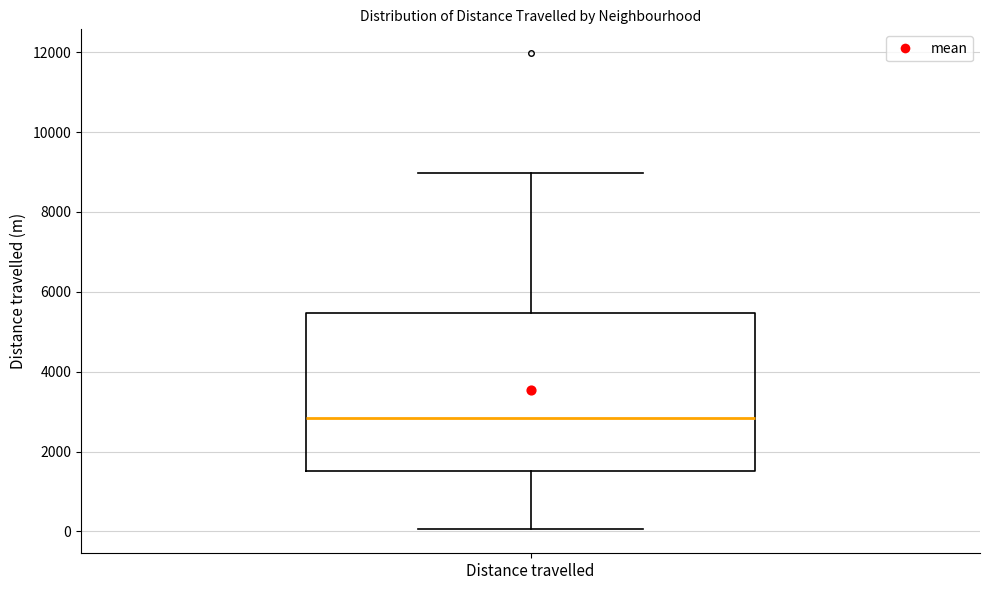

Where is the lower edge of the box for Distance travelled on the y-axis? The values are not printed on the chart, so give them approximately, as read against the axis.

1600